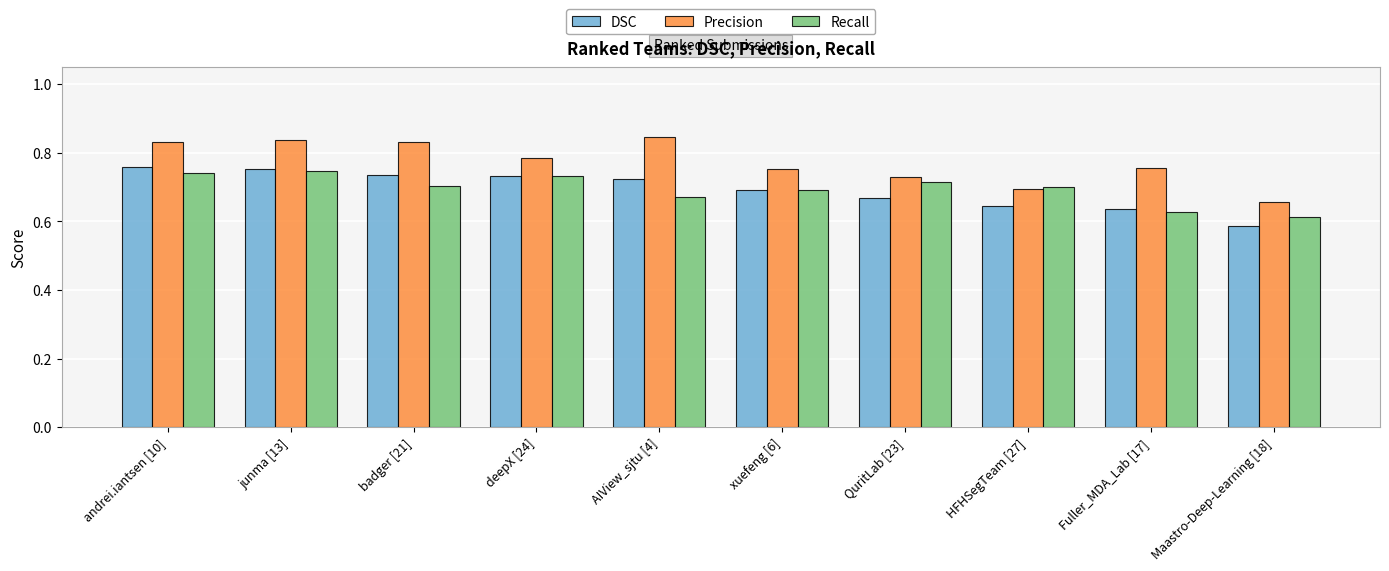

What is the sum of the Recall values at andrei.iantsen [10] and Maastro-Deep-Learning [18]?

1.4